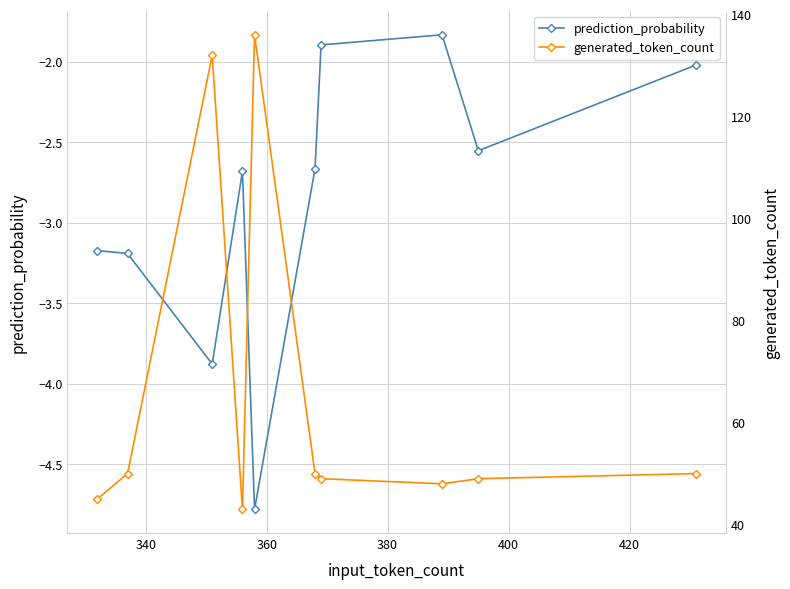

Reading left to right, extract all data points from this chart.

prediction_probability: -3.2	-3.2	-3.9	-2.7	-4.8	-2.7	-1.9	-1.8	-2.6	-2.0
generated_token_count: 45.0	50.0	132.0	43.0	136.0	50.0	49.0	48.0	49.0	50.0